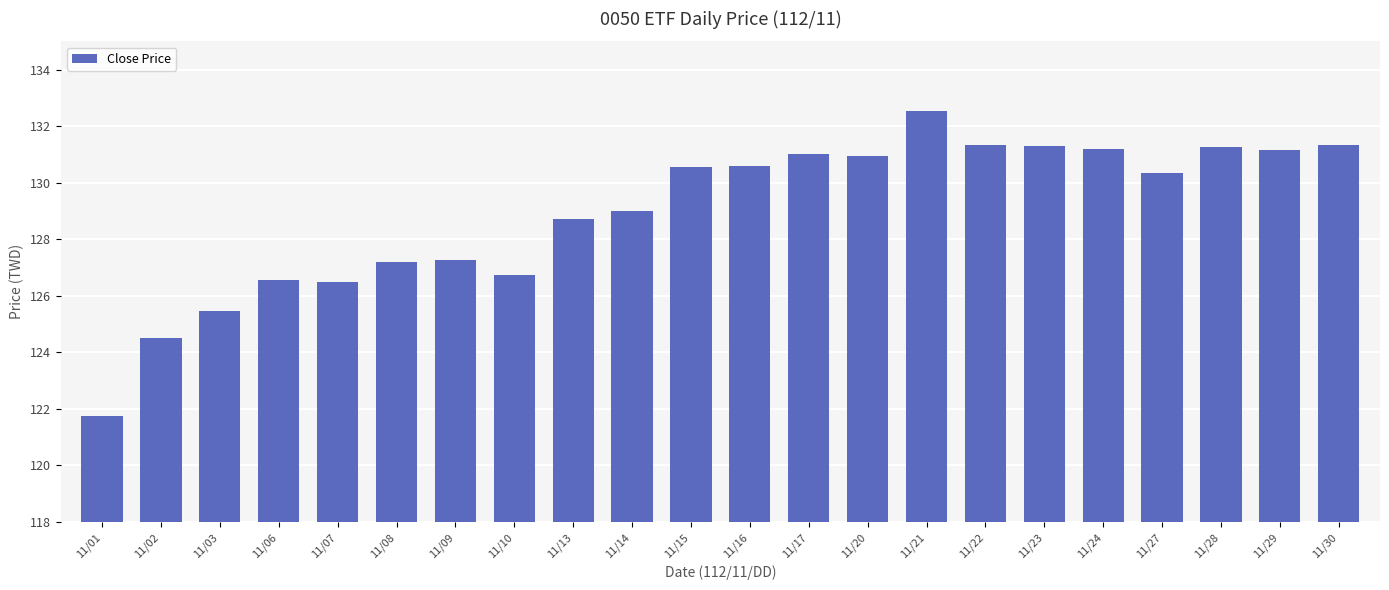

Where does the data first go above 130?

11/15